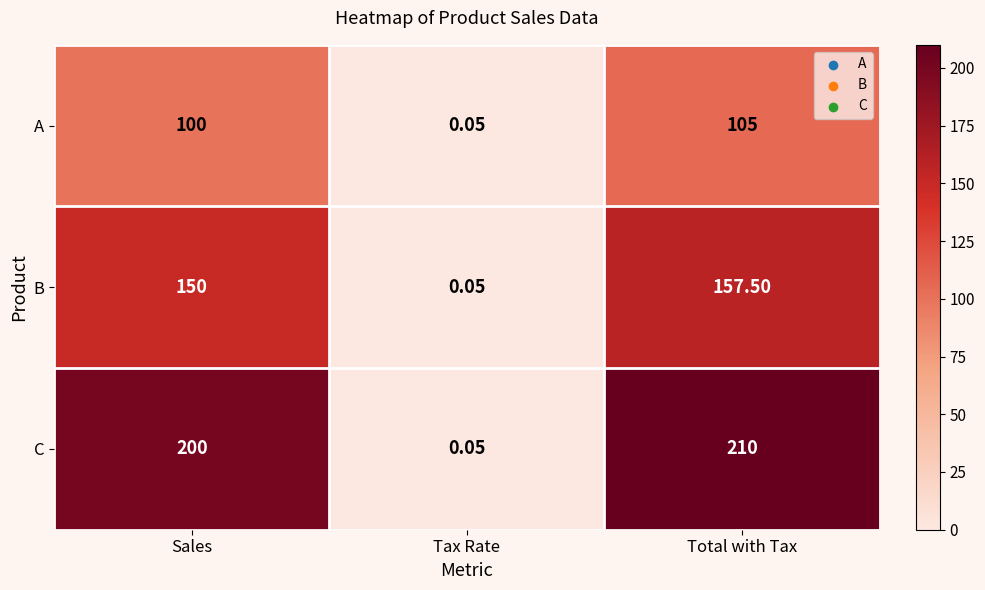

What is the spread (max minus min) of values at Sales?

100.0